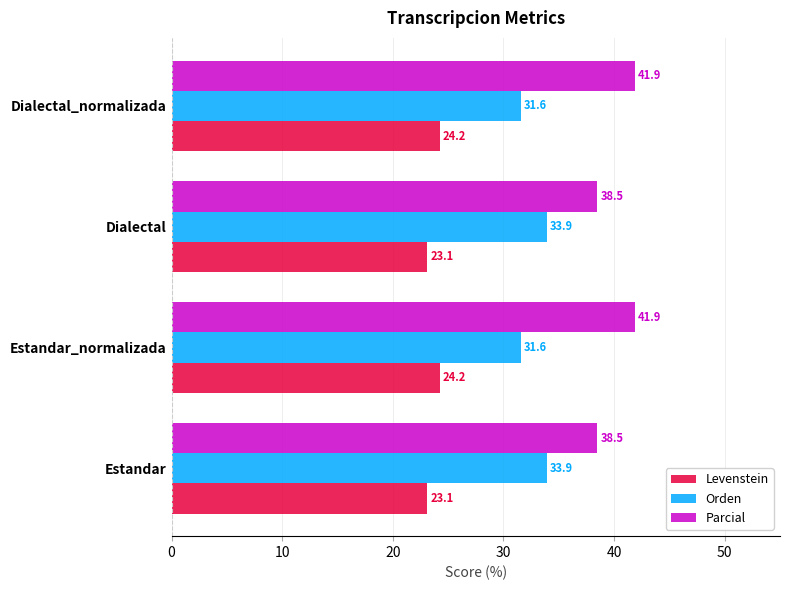

Read the Orden value at Dialectal_normalizada.

31.6